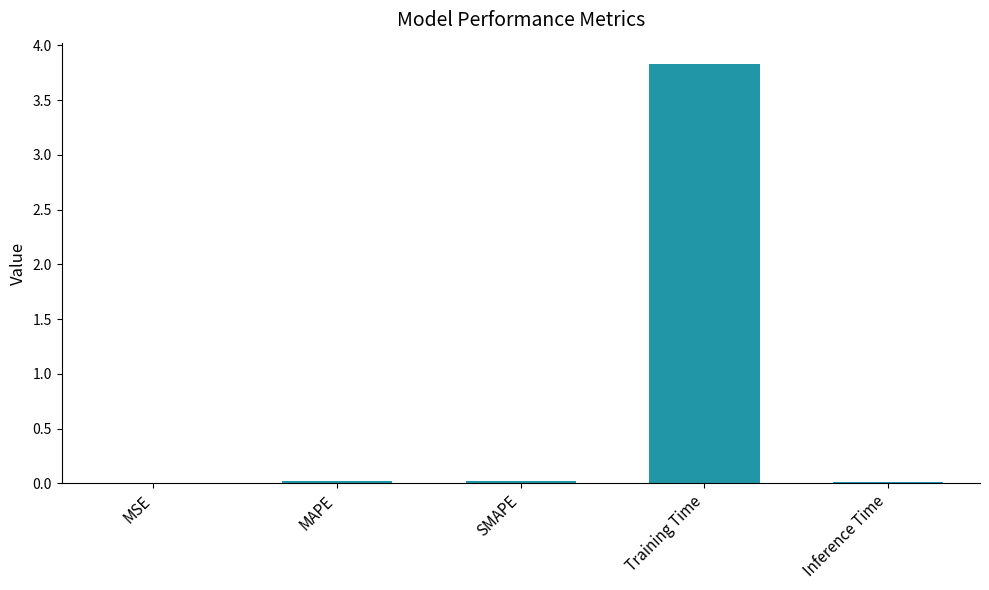

Does the chart contain stacked bars?

No